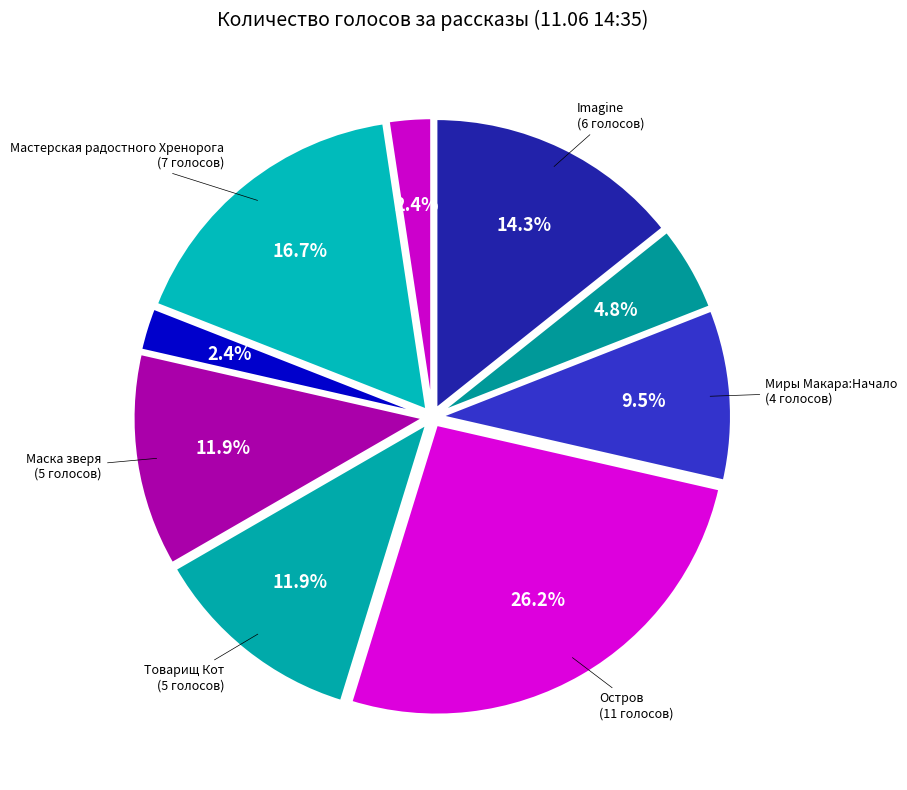

To the nearest percent, what is the average slice percentage?

10%